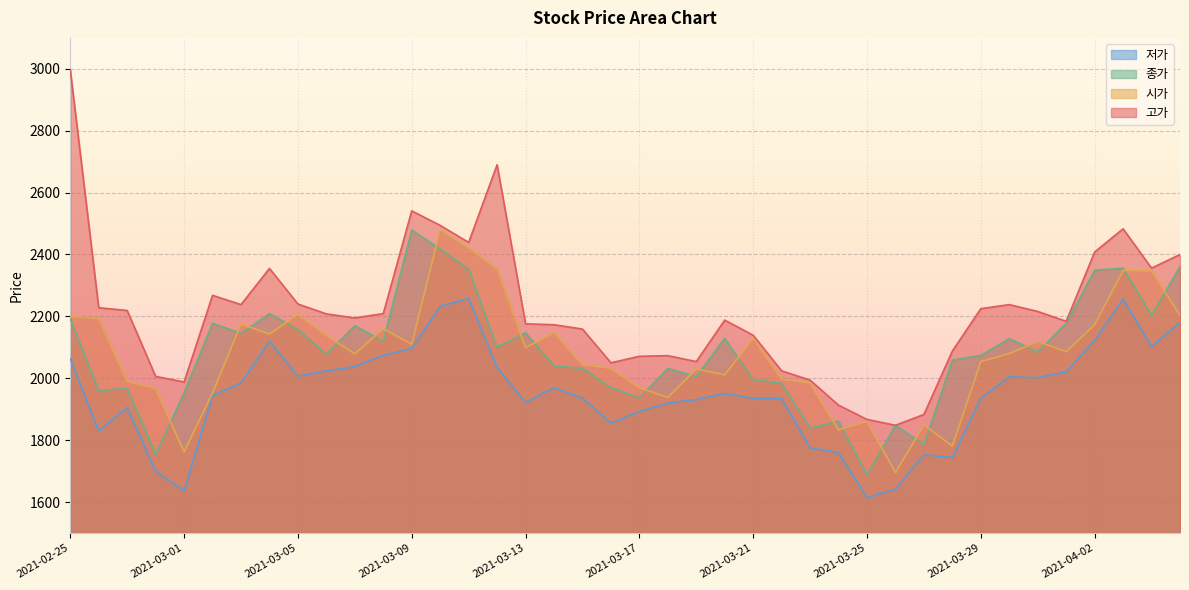

What is the difference between the maximum and second lowest values in the 고가 series?

1130